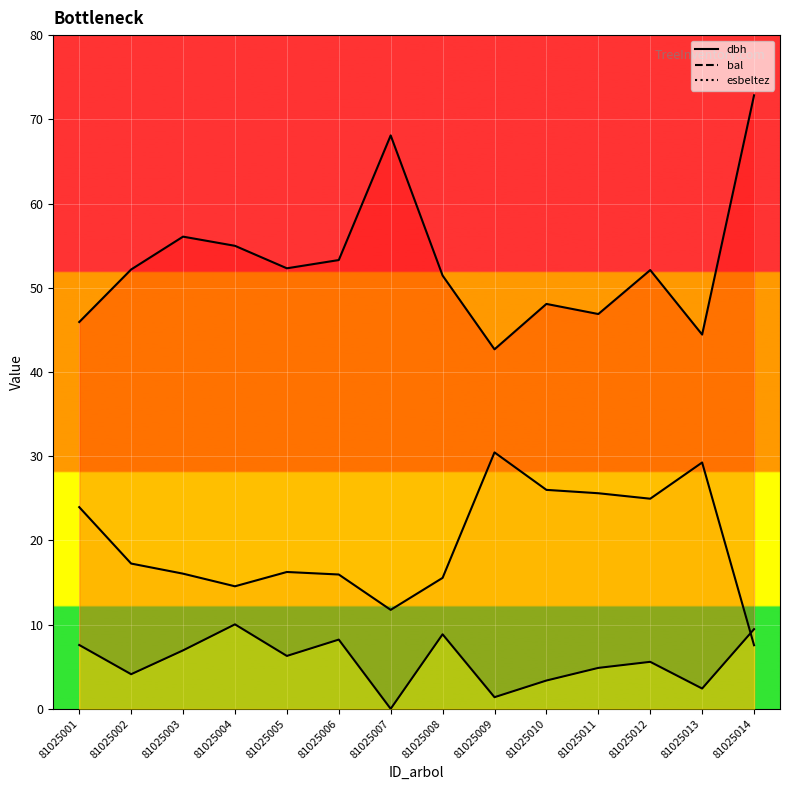

Reading left to right, extract all data points from this chart.

dbh: 81025001=23.9	81025002=17.2	81025003=16.1	81025004=14.6	81025005=16.2	81025006=15.9	81025007=11.8	81025008=15.6	81025009=30.4	81025010=26.0	81025011=25.6	81025012=24.9	81025013=29.2	81025014=7.5
bal: 81025001=7.6	81025002=4.1	81025003=6.9	81025004=10.0	81025005=6.3	81025006=8.2	81025007=0.0	81025008=8.8	81025009=1.4	81025010=3.4	81025011=4.9	81025012=5.6	81025013=2.4	81025014=9.5
esbeltez: 81025001=45.9	81025002=52.2	81025003=56.1	81025004=55.0	81025005=52.3	81025006=53.3	81025007=68.1	81025008=51.5	81025009=42.7	81025010=48.1	81025011=46.9	81025012=52.1	81025013=44.4	81025014=72.8